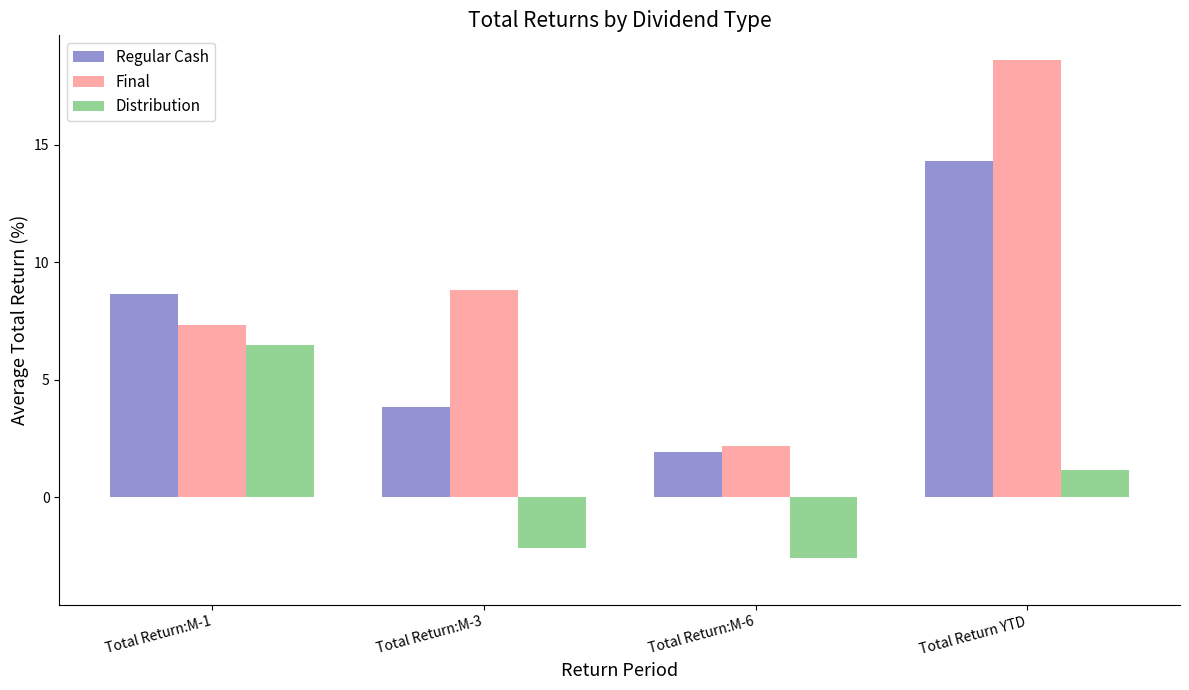

Reading left to right, transcribe all the data shown in this chart.

Regular Cash: Total Return:M-1=8.6	Total Return:M-3=3.8	Total Return:M-6=1.9	Total Return YTD=14.3
Final: Total Return:M-1=7.3	Total Return:M-3=8.8	Total Return:M-6=2.2	Total Return YTD=18.6
Distribution: Total Return:M-1=6.5	Total Return:M-3=-2.1	Total Return:M-6=-2.6	Total Return YTD=1.2